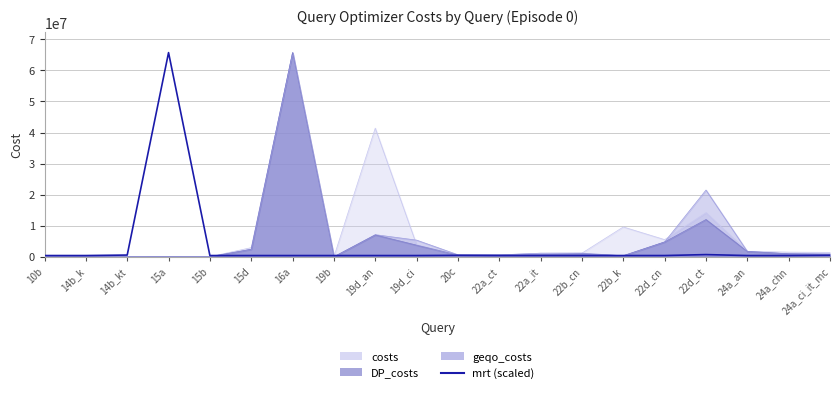

Is it true that the value at 15a is 37786749.2?

False